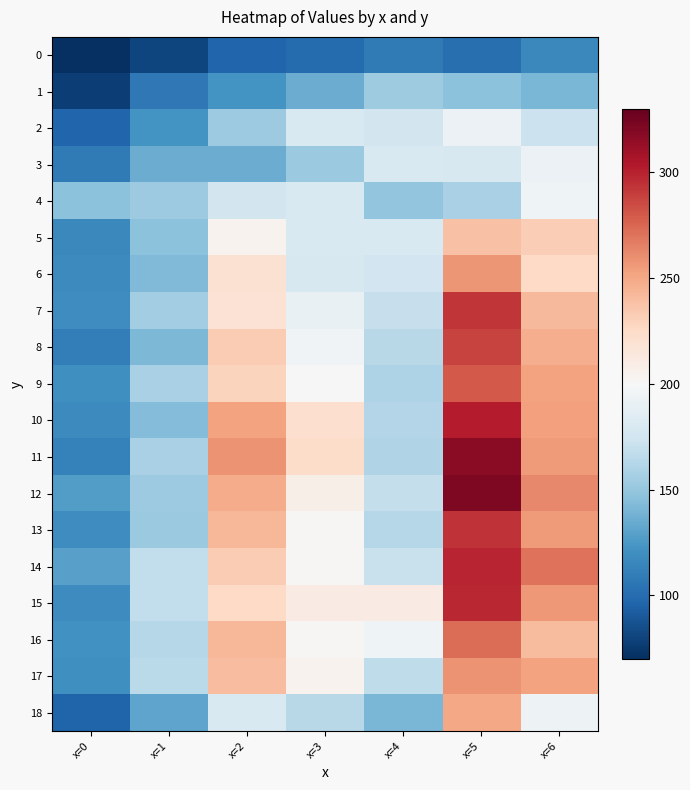

Reading right to left, what are all the values shown in this chart?

0: x=6=116.0	x=5=101.8	x=4=107.9	x=3=99.6	x=2=96.6	x=1=80.8	x=0=71.0
1: x=6=140.7	x=5=146.8	x=4=154.0	x=3=135.4	x=2=121.8	x=1=106.7	x=0=77.7
2: x=6=172.4	x=5=192.6	x=4=176.2	x=3=180.4	x=2=152.8	x=1=121.8	x=0=96.6
3: x=6=192.9	x=5=179.1	x=4=180.5	x=3=152.2	x=2=135.4	x=1=135.4	x=0=107.9
4: x=6=194.6	x=5=157.8	x=4=148.8	x=3=180.5	x=2=176.2	x=1=153.0	x=0=146.8
5: x=6=231.8	x=5=238.1	x=4=180.2	x=3=180.2	x=2=204.5	x=1=146.8	x=0=116.0
6: x=6=226.3	x=5=257.8	x=4=175.2	x=3=179.5	x=2=220.2	x=1=142.2	x=0=117.0
7: x=6=241.7	x=5=292.9	x=4=169.8	x=3=190.2	x=2=219.2	x=1=154.5	x=0=119.7
8: x=6=247.1	x=5=288.1	x=4=164.1	x=3=195.5	x=2=232.9	x=1=141.9	x=0=110.3
9: x=6=252.1	x=5=280.0	x=4=160.0	x=3=199.3	x=2=228.8	x=1=157.8	x=0=120.6
10: x=6=253.7	x=5=302.1	x=4=162.3	x=3=222.1	x=2=252.6	x=1=143.3	x=0=117.4
11: x=6=254.9	x=5=316.8	x=4=161.0	x=3=224.1	x=2=258.6	x=1=157.5	x=0=112.4
12: x=6=262.0	x=5=321.0	x=4=169.2	x=3=207.2	x=2=247.9	x=1=152.8	x=0=127.9
13: x=6=255.8	x=5=293.5	x=4=163.4	x=3=201.2	x=2=242.9	x=1=152.1	x=0=119.0
14: x=6=270.2	x=5=299.4	x=4=170.6	x=3=201.3	x=2=232.7	x=1=168.2	x=0=129.8
15: x=6=256.0	x=5=298.2	x=4=210.7	x=3=210.6	x=2=226.1	x=1=167.7	x=0=118.5
16: x=6=240.9	x=5=272.3	x=4=194.8	x=3=201.7	x=2=242.7	x=1=162.5	x=0=121.2
17: x=6=251.8	x=5=258.7	x=4=167.2	x=3=204.9	x=2=239.7	x=1=164.5	x=0=120.5
18: x=6=193.6	x=5=250.6	x=4=140.3	x=3=164.4	x=2=180.6	x=1=131.9	x=0=95.8